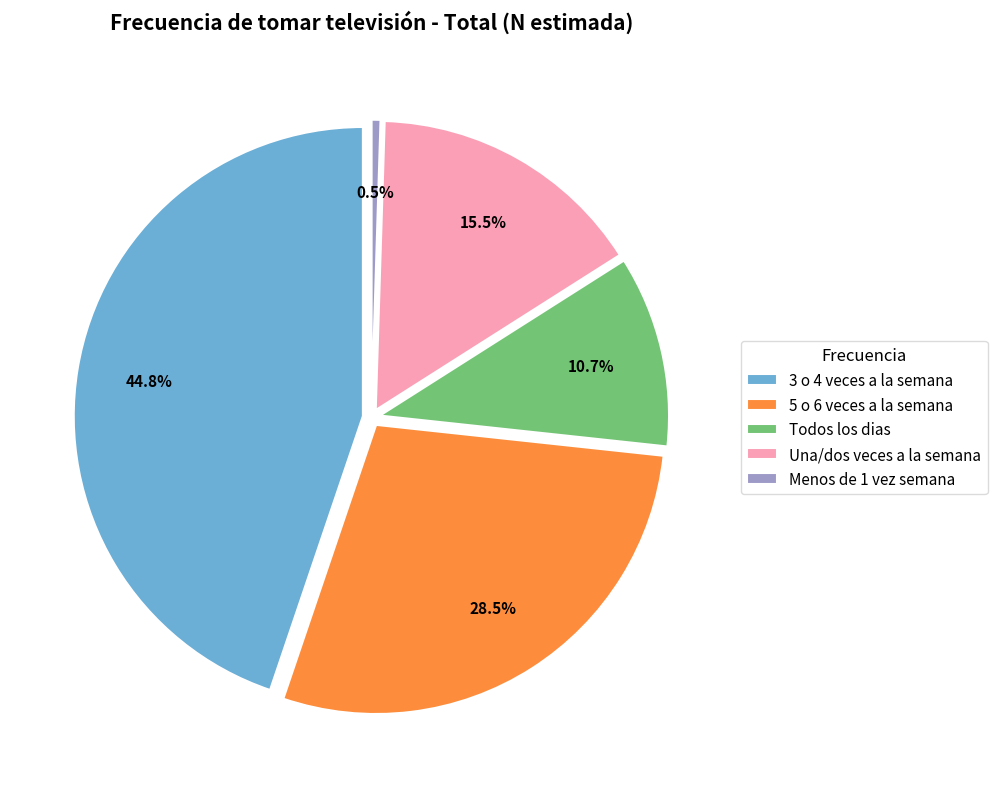

Which has a higher value, 3 o 4 veces a la semana or Menos de 1 vez semana?

3 o 4 veces a la semana